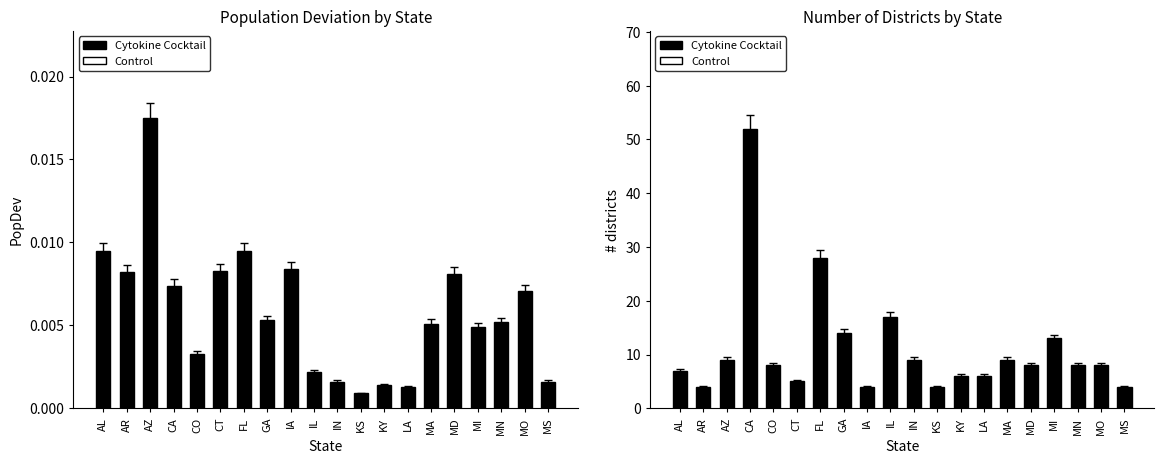

What is the difference between the highest and lowest values at KY?

6.0